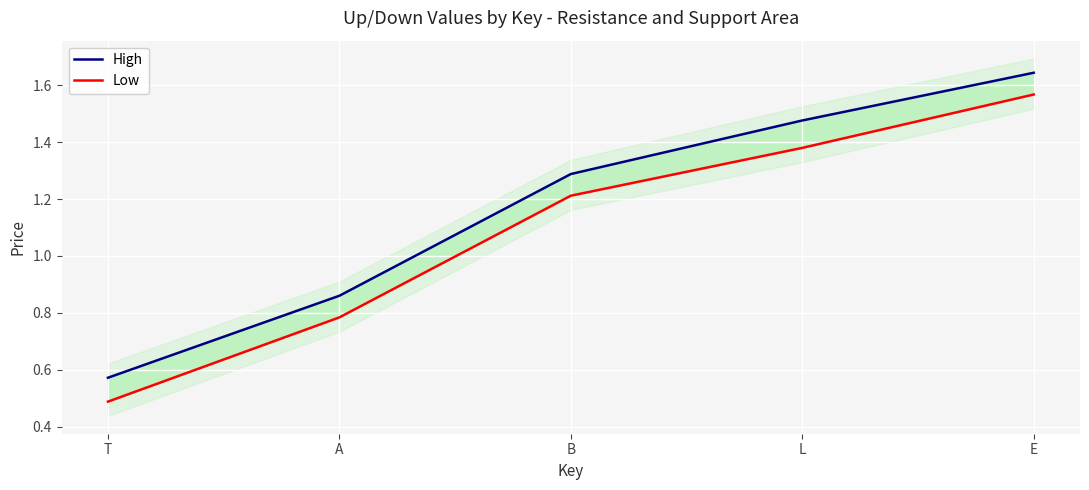

Reading left to right, extract all data points from this chart.

High: T=0.6	A=0.9	B=1.3	L=1.5	E=1.6
Low: T=0.5	A=0.8	B=1.2	L=1.4	E=1.6